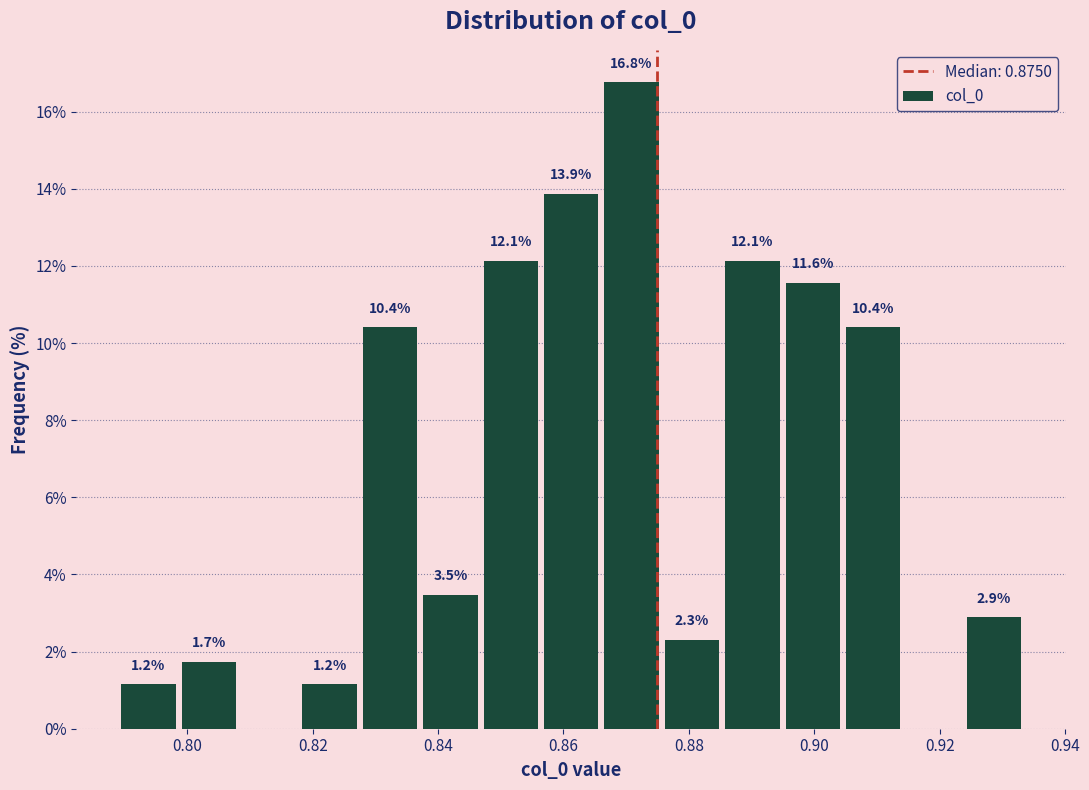

Over which range of the x-axis is the bar tallest?

0.866 to 0.876